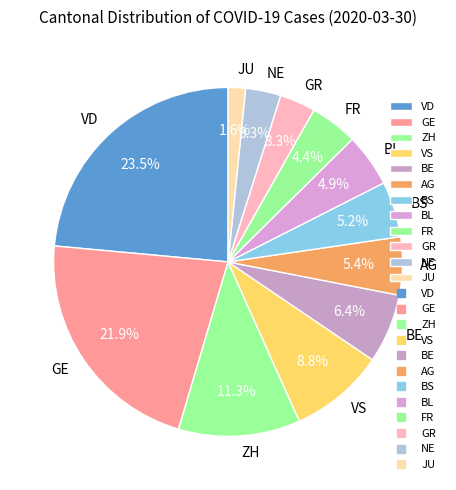

To the nearest percent, what portion does NE represent?

3%